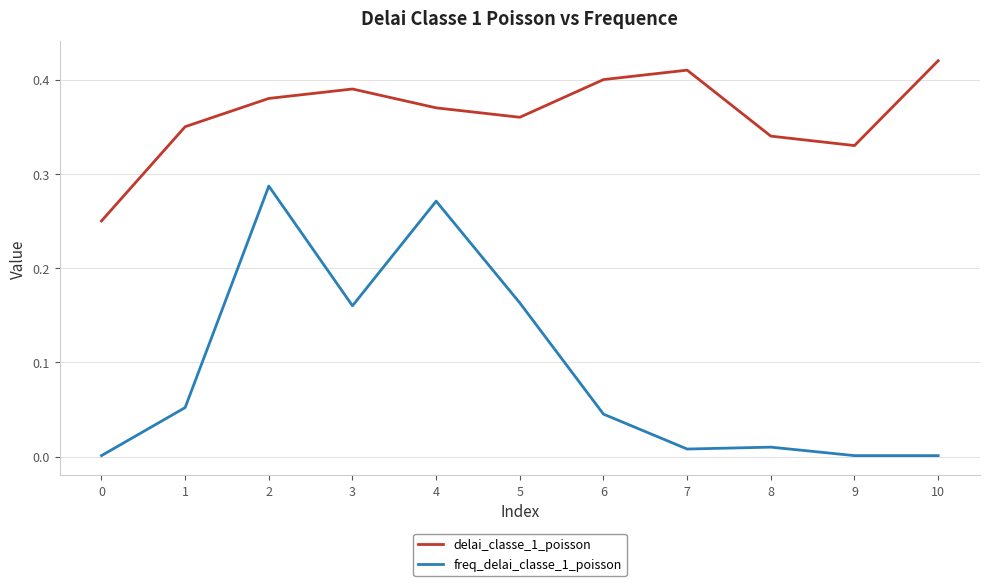

At how many categories does at least one series exceed 0?

11